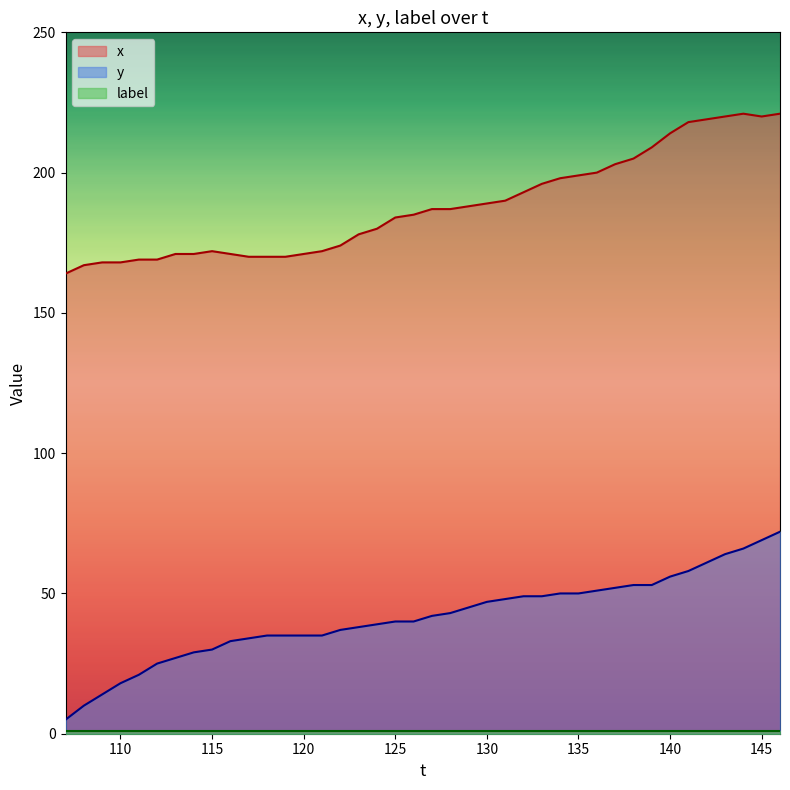

Which series has the largest total across all categories?

x